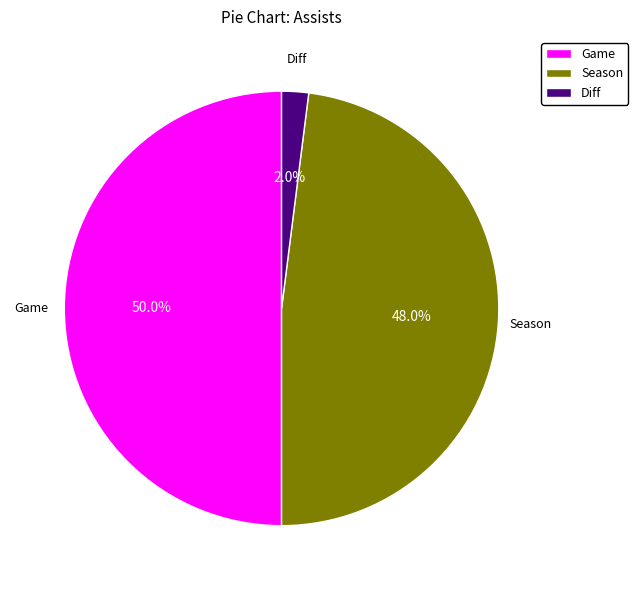

Is Season the majority of the pie?

No